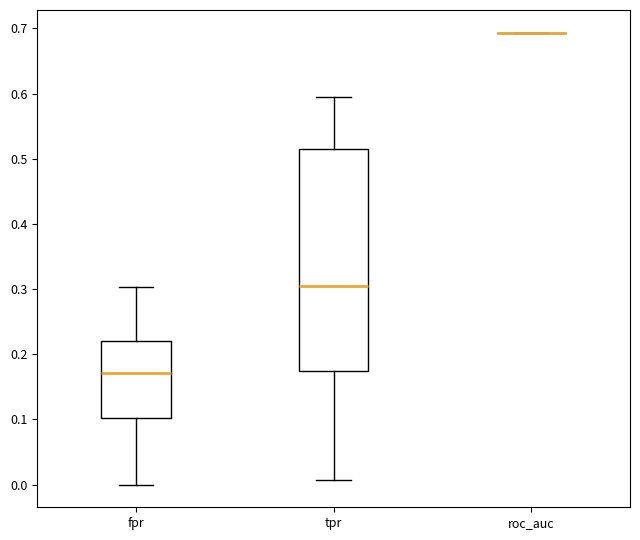

Reading left to right, read every box against the y-axis: the position of its median line, the range the box covers, and the ends of its whiskers. The values are not printed on the chart, so give them approximately, as read against the axis.

fpr: median 0.17, box 0.10 to 0.22, whiskers 0.00 to 0.30
tpr: median 0.30, box 0.17 to 0.51, whiskers 0.01 to 0.59
roc_auc: box collapsed to a line at 0.69, whiskers 0.69 to 0.69